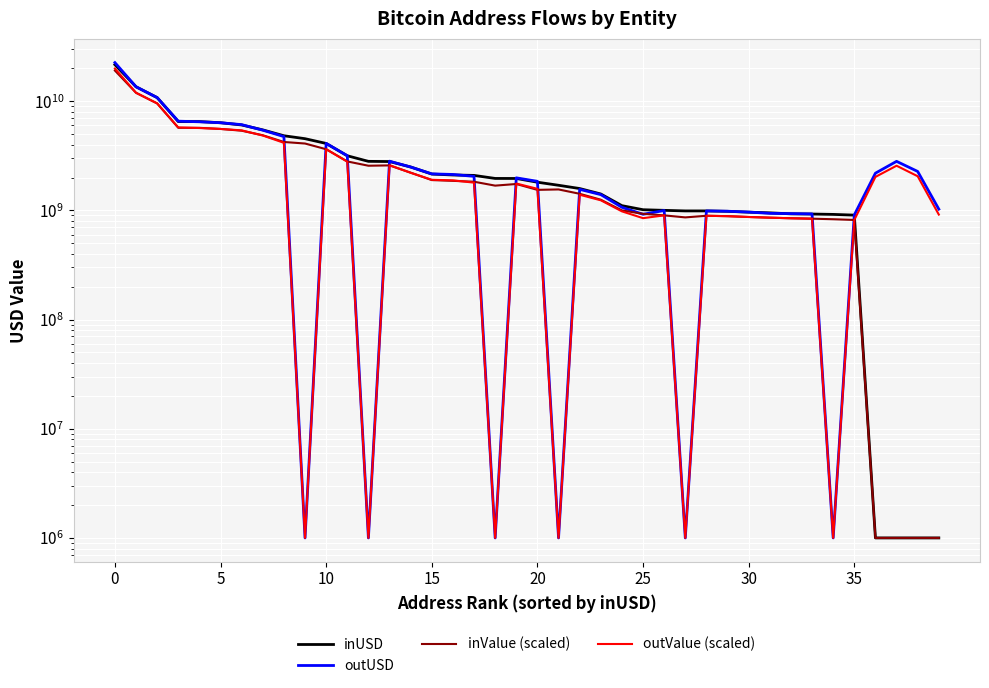

What is the greatest value displayed?

22589505579.3